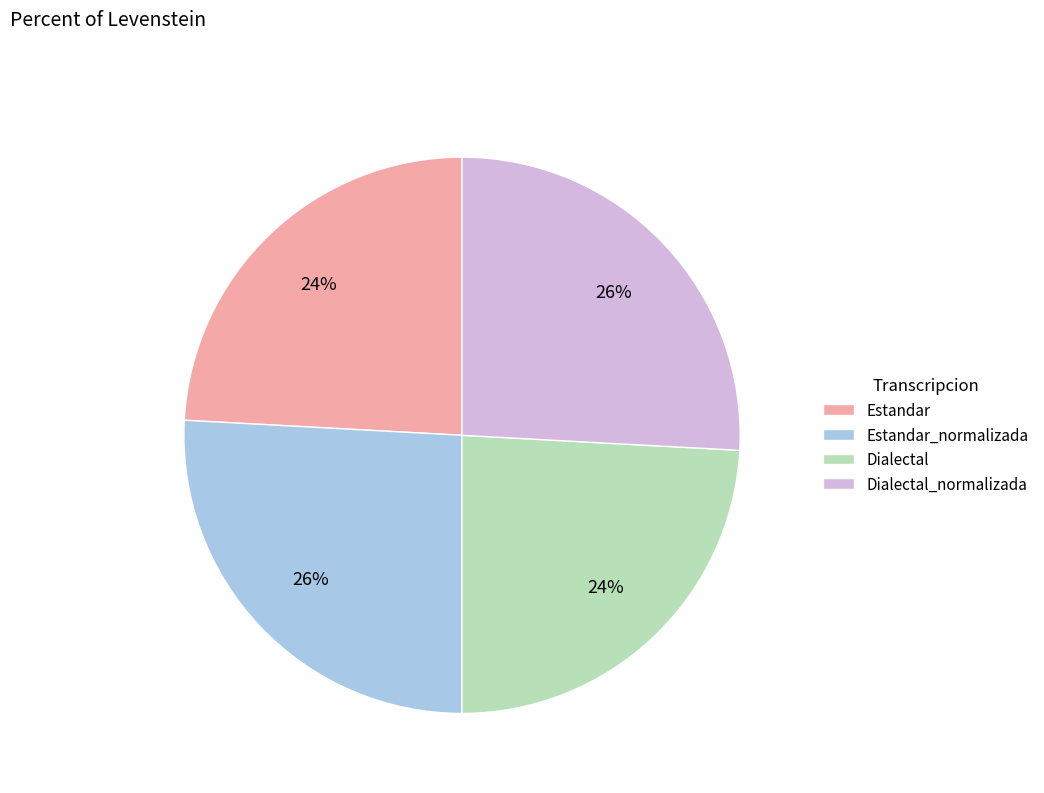

Approximately how many times larger is the value at Dialectal_normalizada compared to Estandar_normalizada?

1.0